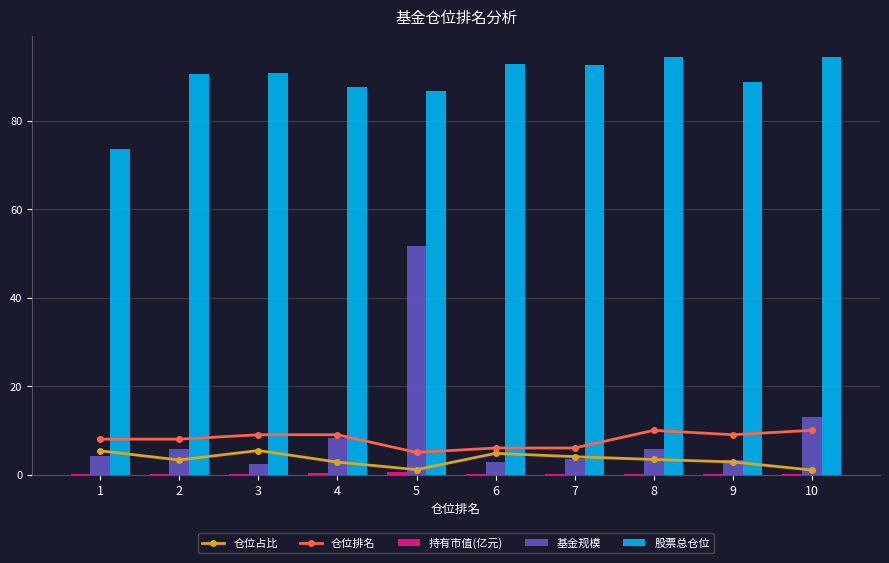

Reading right to left, list all the values displayed in this chart.

仓位占比: 10=1.0	9=2.9	8=3.4	7=4.0	6=4.8	5=1.1	4=2.8	3=5.4	2=3.3	1=5.4
仓位排名: 10=10.0	9=9.0	8=10.0	7=6.0	6=6.0	5=5.0	4=9.0	3=9.0	2=8.0	1=8.0
持有市值(亿元): 10=0.1	9=0.1	8=0.2	7=0.1	6=0.1	5=0.6	4=0.2	3=0.1	2=0.2	1=0.2
基金规模: 10=13.0	9=3.3	8=5.8	7=3.5	6=2.9	5=51.8	4=8.4	3=2.3	2=5.8	1=4.1
股票总仓位: 10=94.4	9=88.8	8=94.3	7=92.6	6=92.9	5=86.7	4=87.7	3=90.8	2=90.7	1=73.5